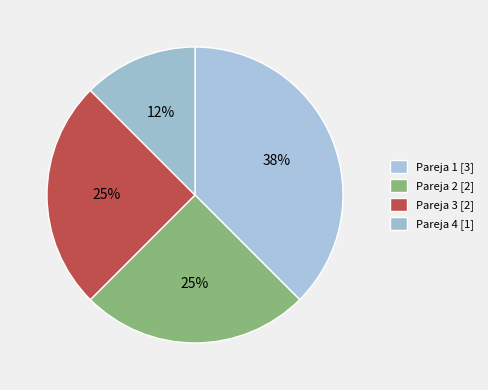

Rank the categories by value from lowest to highest.

Pareja 4, Pareja 2, Pareja 3, Pareja 1